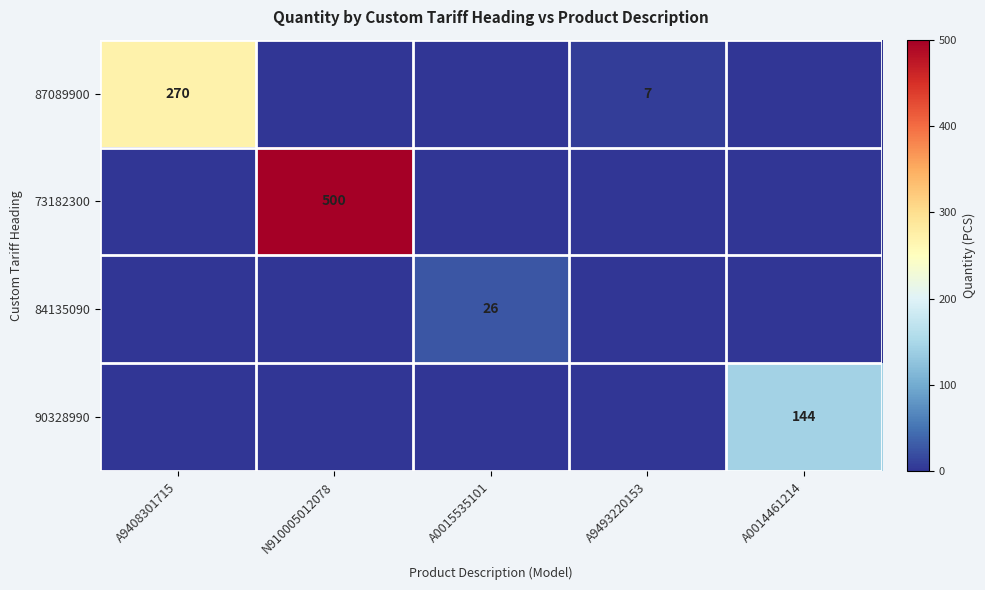

What is the greatest value displayed?

500